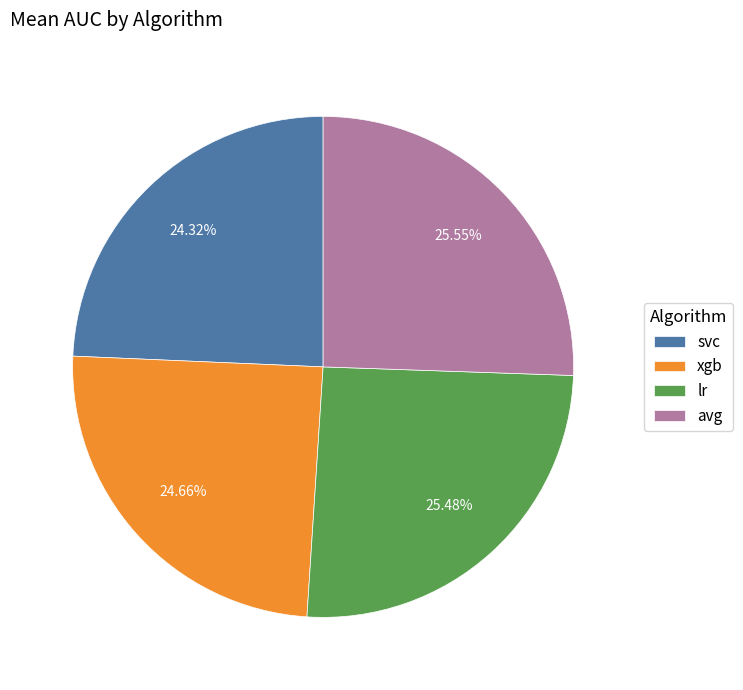

Is there any slice that represents more than half of the pie?

No